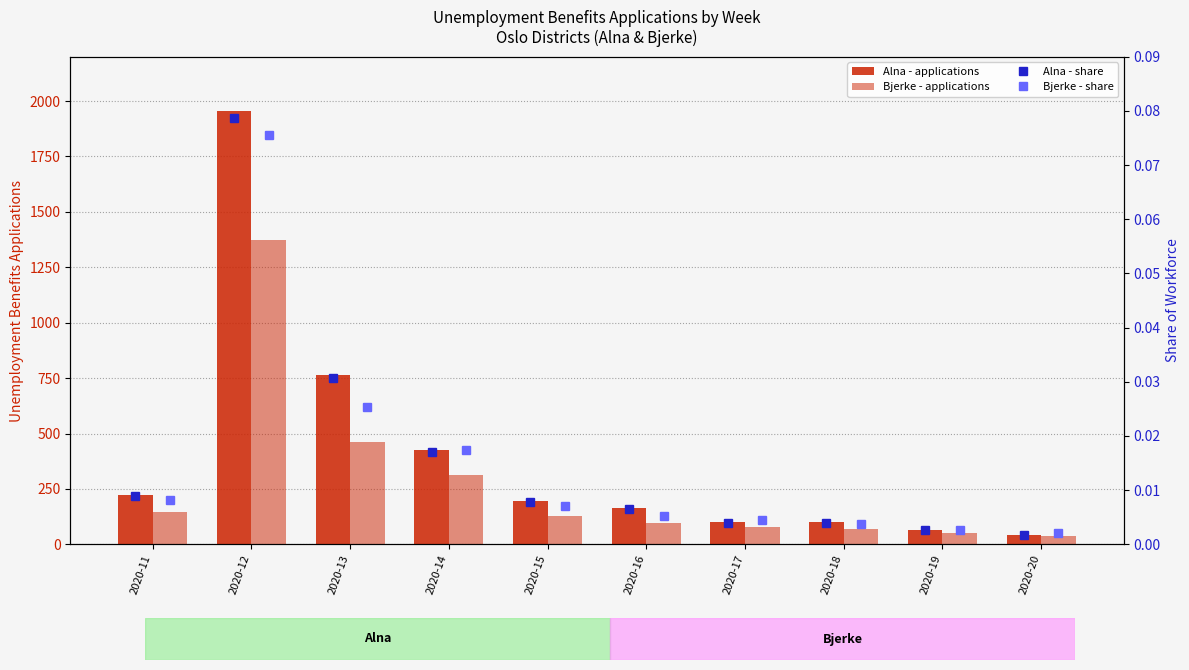

At which label is Alna - applications closest to 998?

2020-13